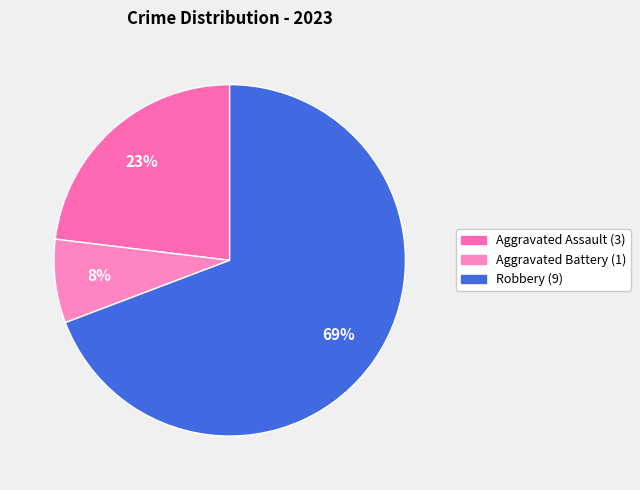

To the nearest percent, what is the combined percentage of Aggravated Battery and Robbery?

77%